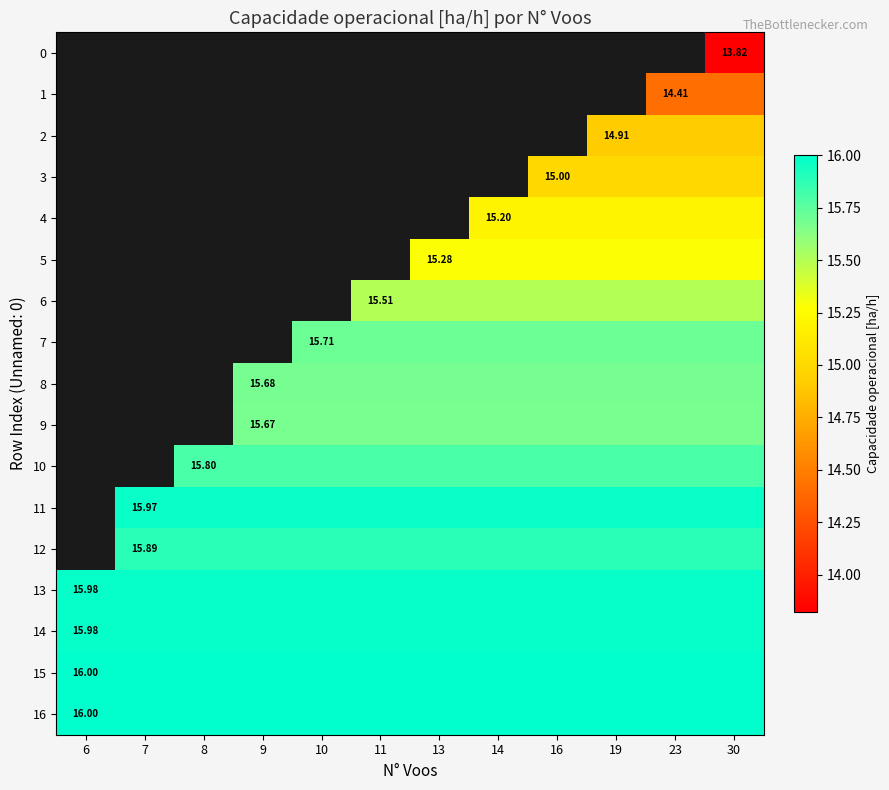

What is the greatest value displayed?

16.0